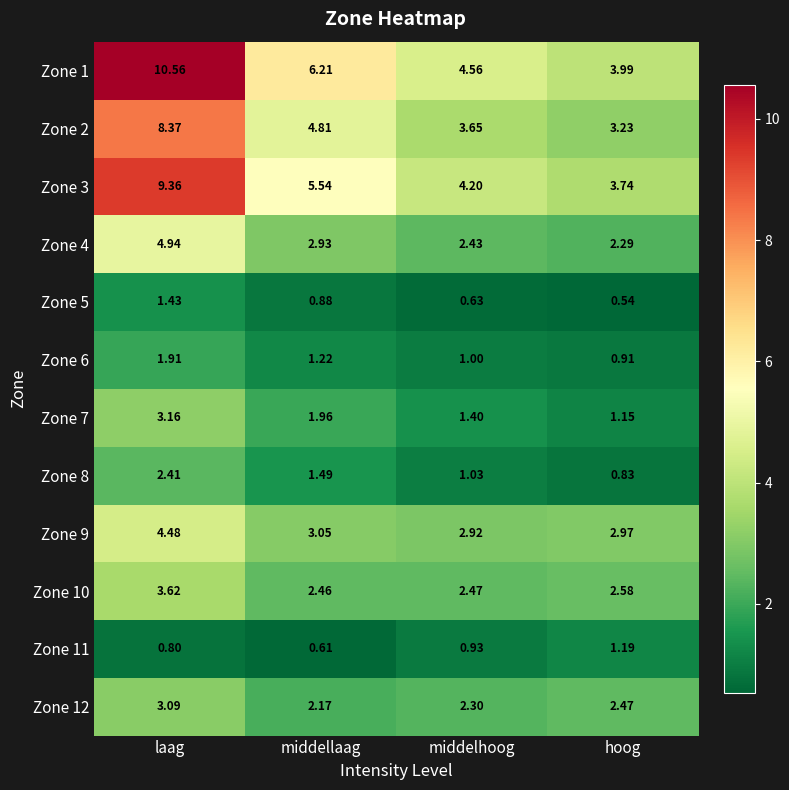

At which category is the sum across all series the highest?

laag